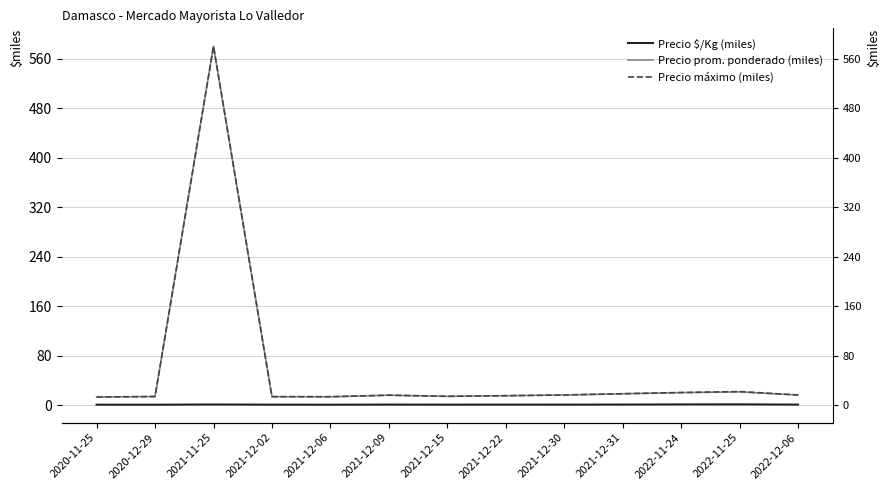

How many interior local valleys does the Precio $/Kg (miles) series have?

4